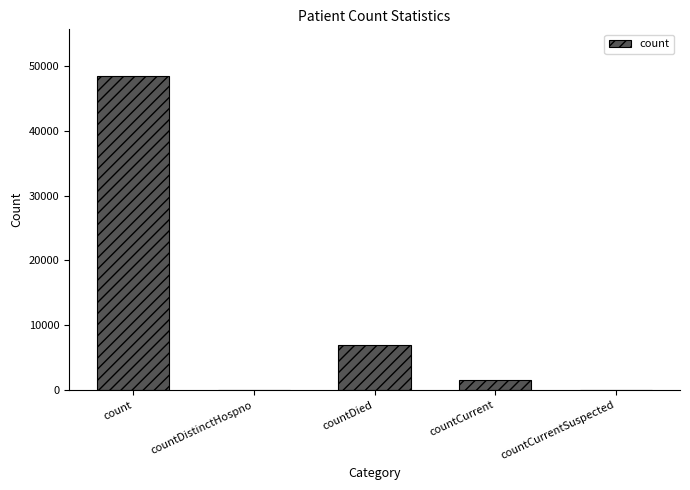

At which label is the value closest to 24195?

countDied